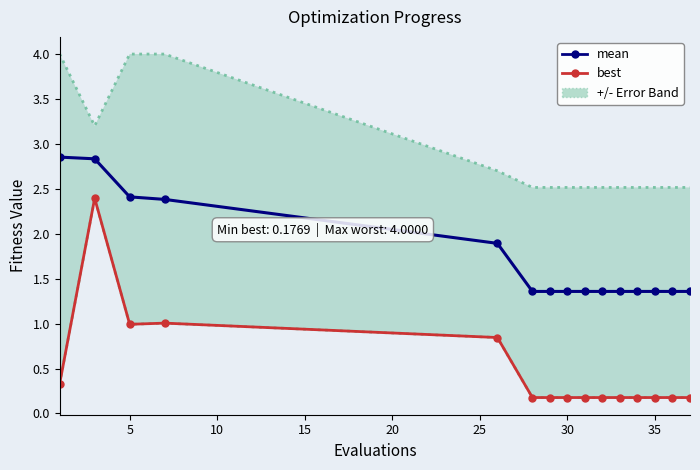

What is the spread (max minus min) of values at 25?

1.2